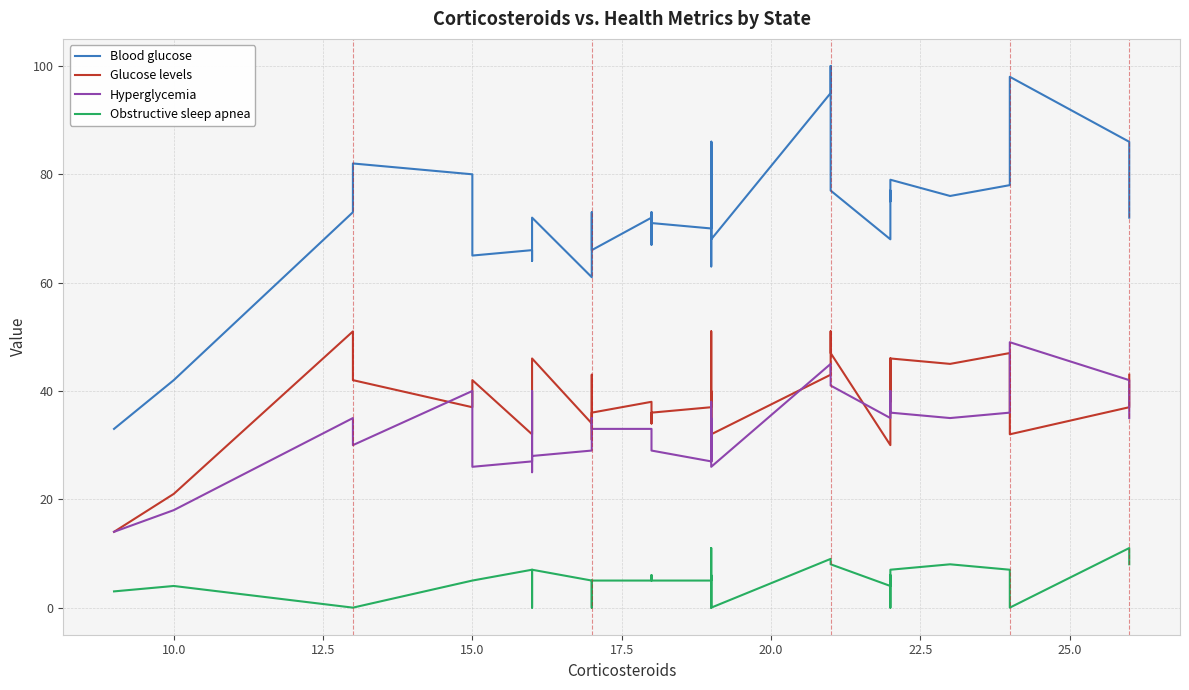

Does the chart have visible grid lines?

Yes